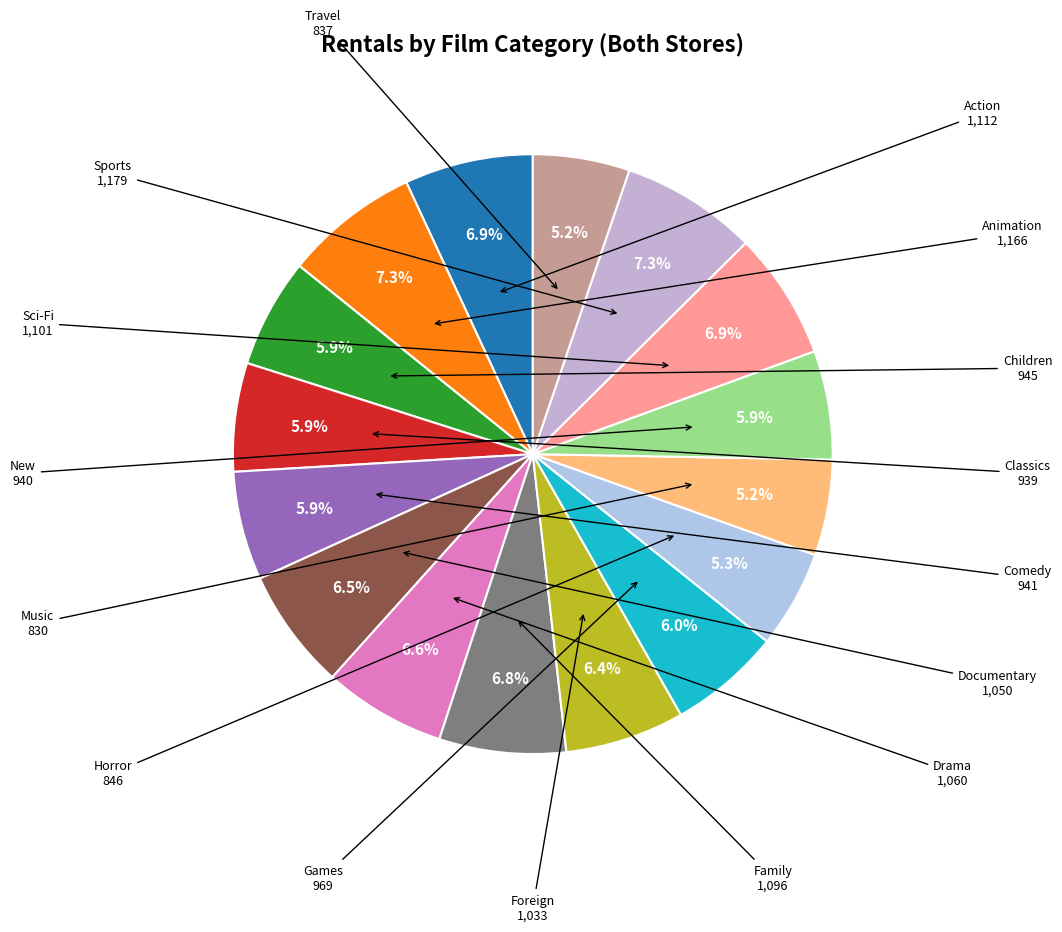

To the nearest percent, what is the difference between the largest and smallest slice percentages?

2%